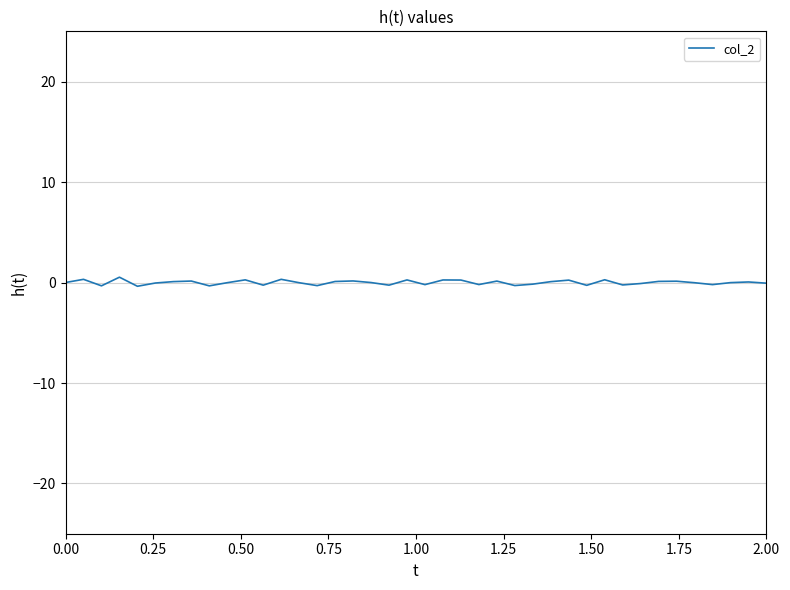

What is the maximum value shown in the chart?

0.5